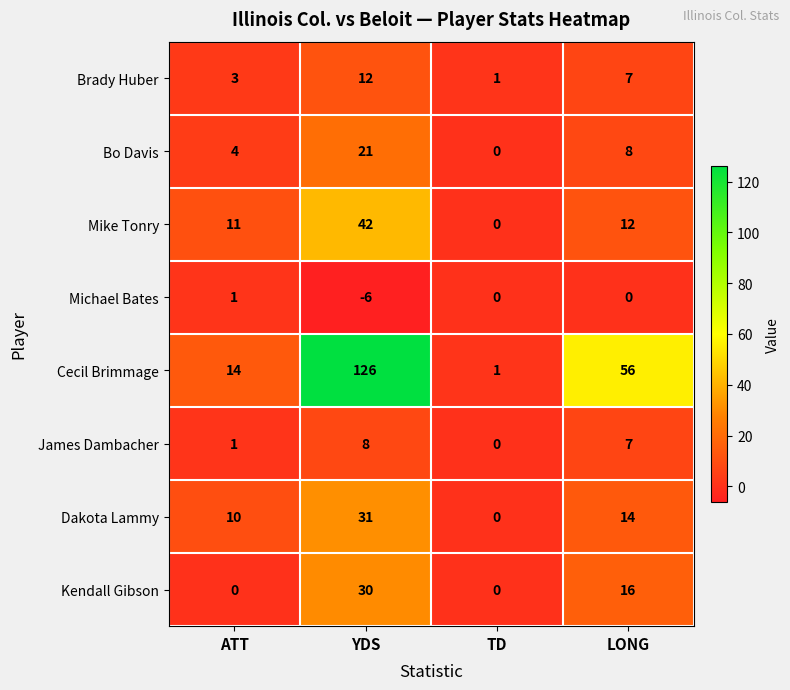

Where does the Michael Bates series first go above 0?

ATT